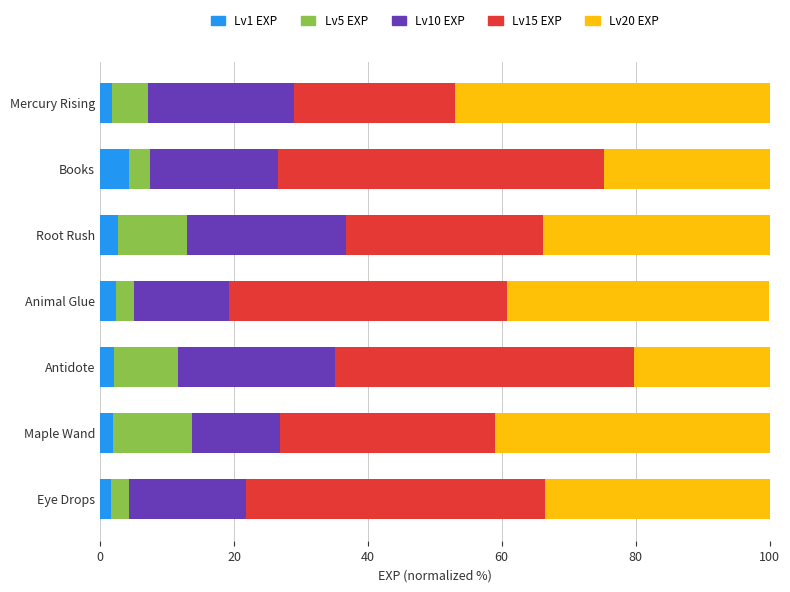

What is the total value across all series at Animal Glue?

100.0